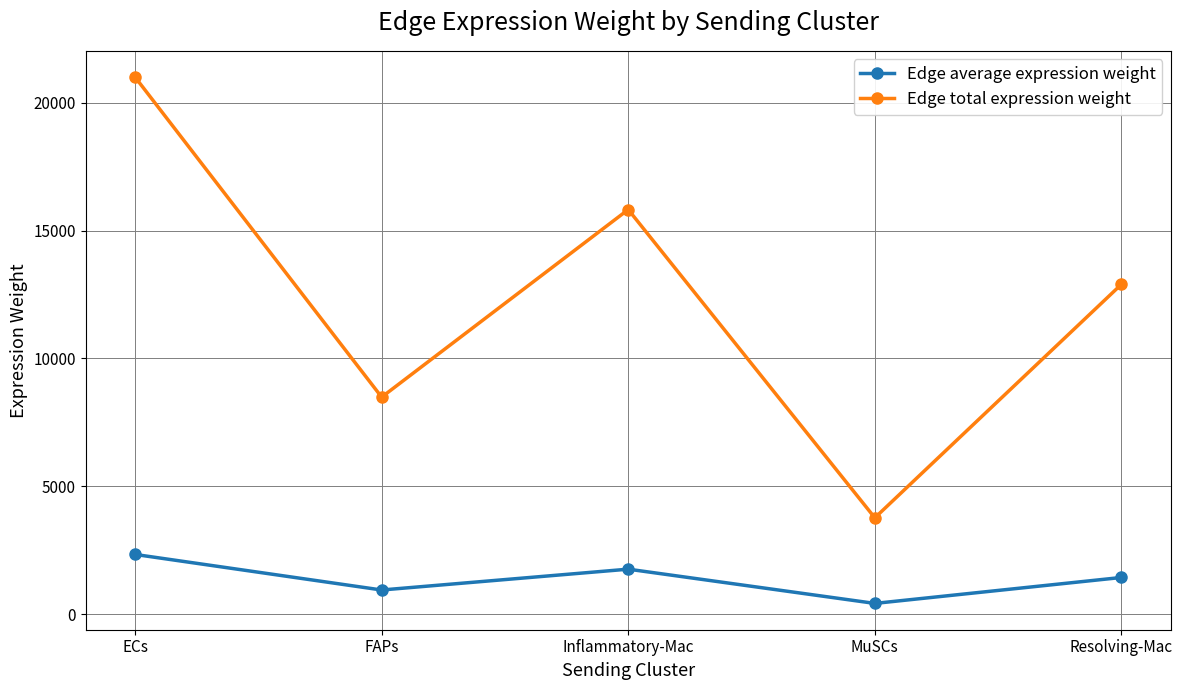

In Edge average expression weight, how many points are higher than both neighbors (excluding endpoints)?

1